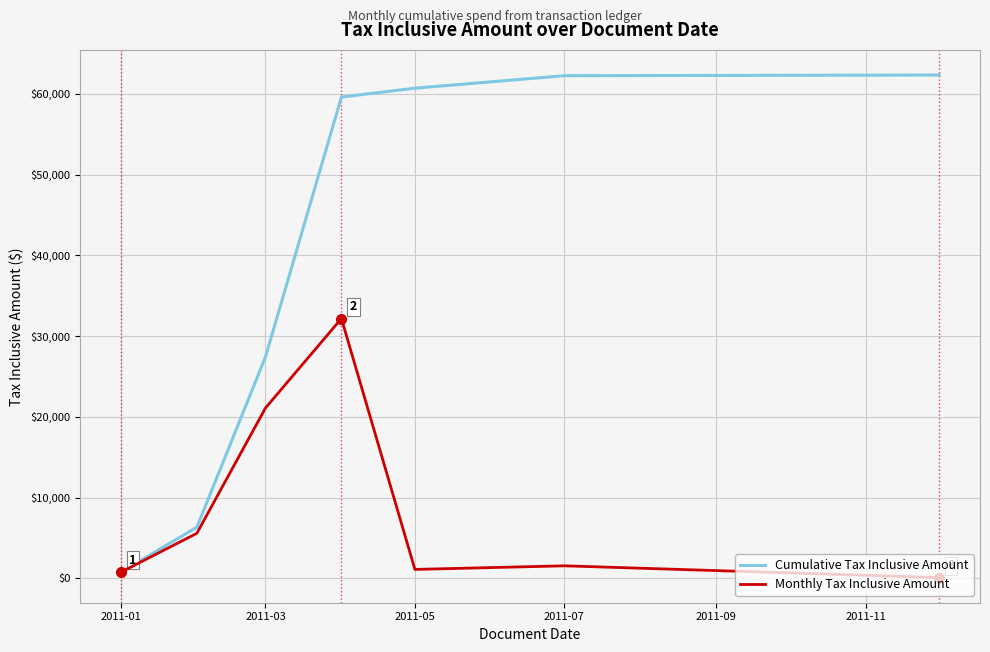

What is the maximum value shown in the chart?

62338